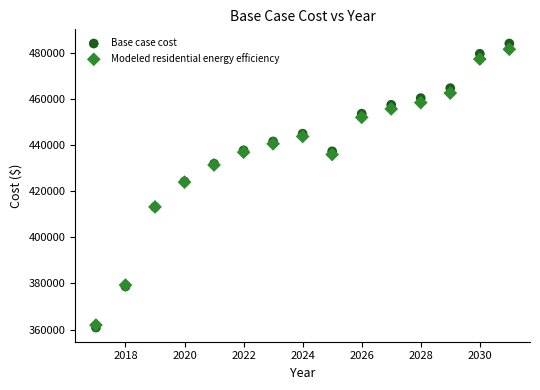

What are all the series names shown in the legend?

Base case cost, Modeled residential energy efficiency